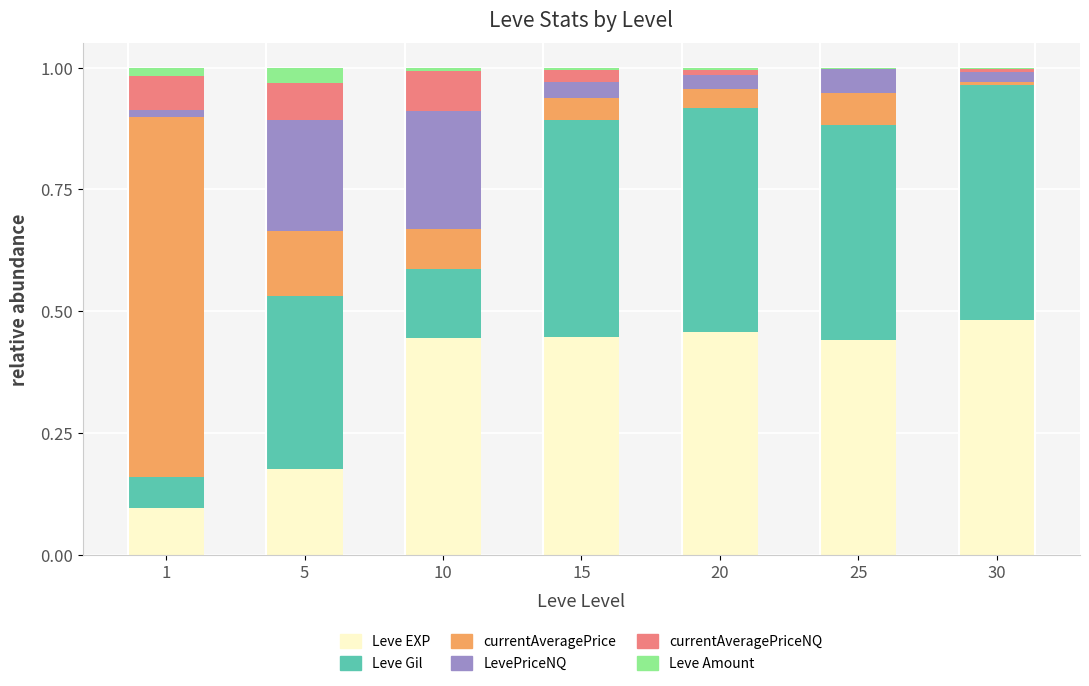

Between 15 and 20, which series saw the biggest shift?

currentAveragePriceNQ